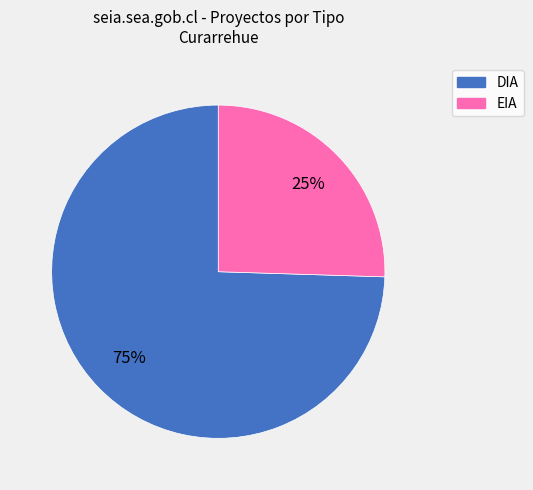

To the nearest percent, what percentage of the pie is DIA?

75%